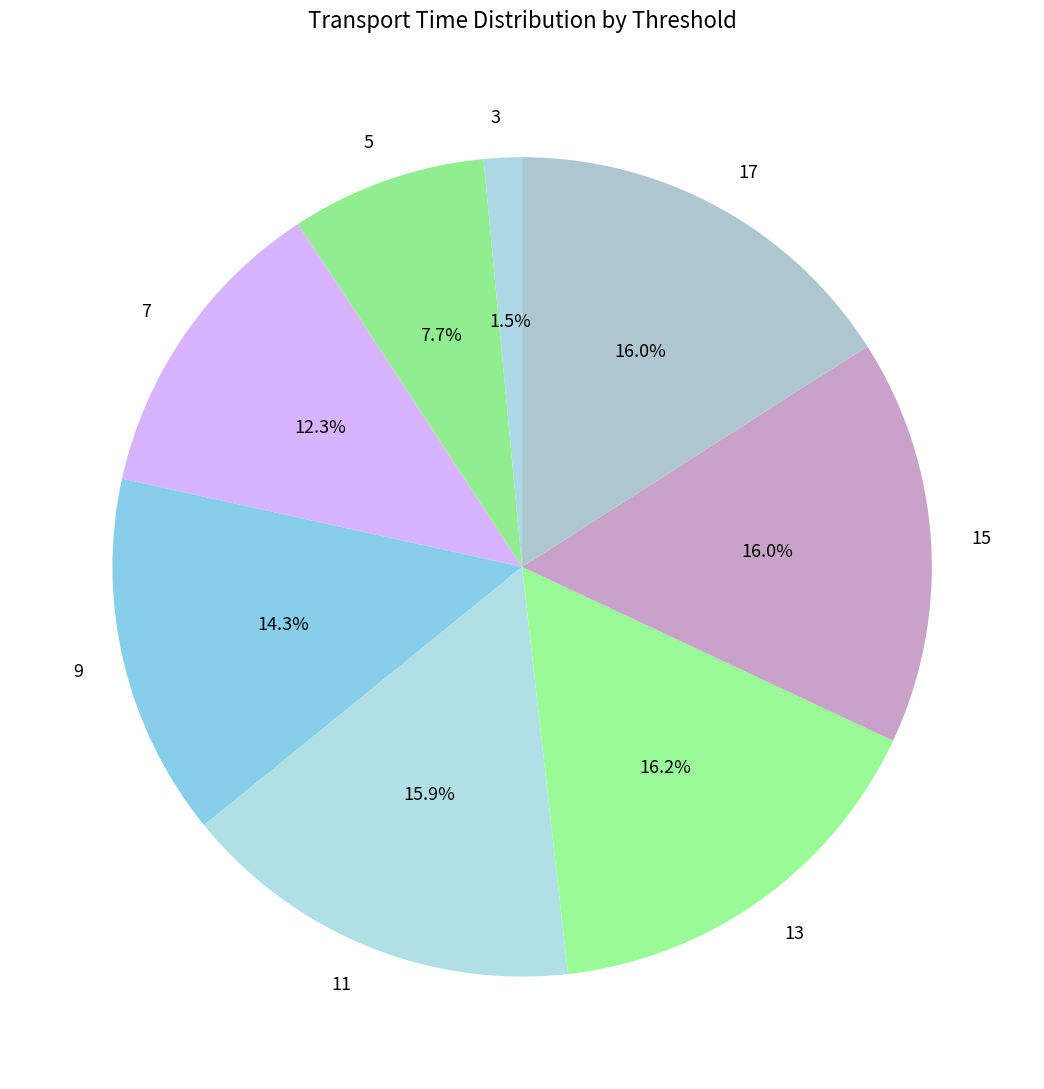

Which slice is the smallest?

3